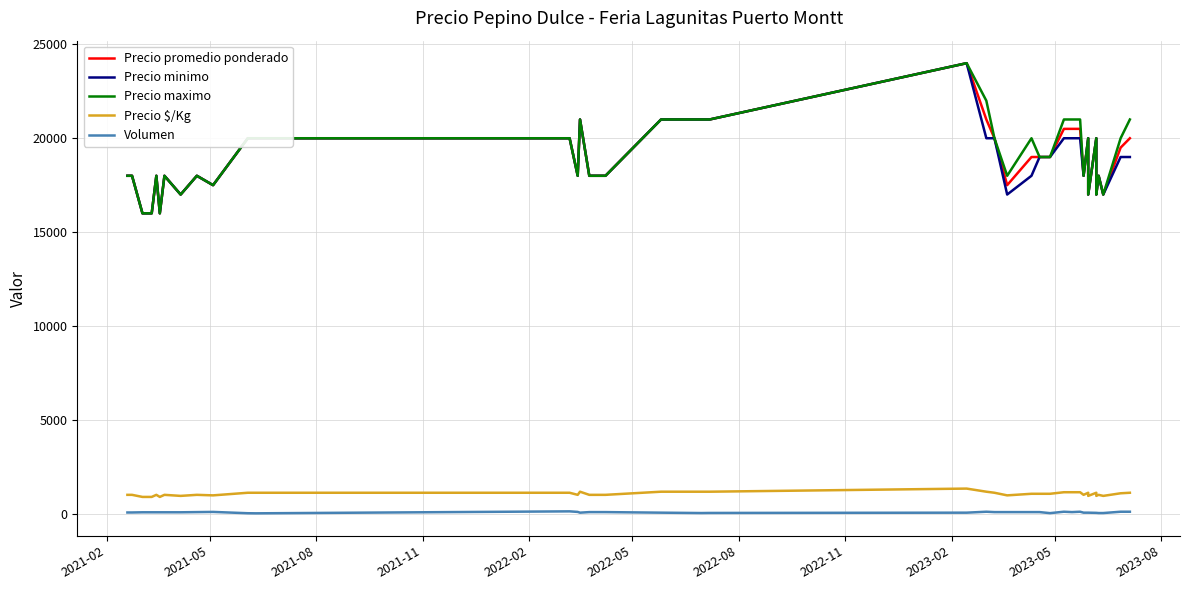

What is the average value of the Precio $/Kg series?

1047